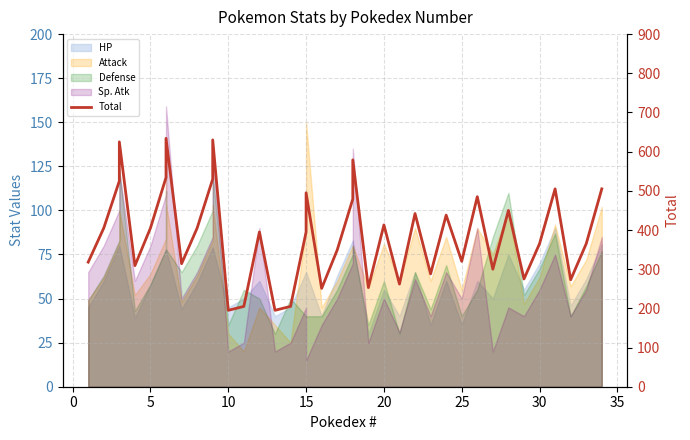

Which label corresponds to the smallest value in the chart?

10